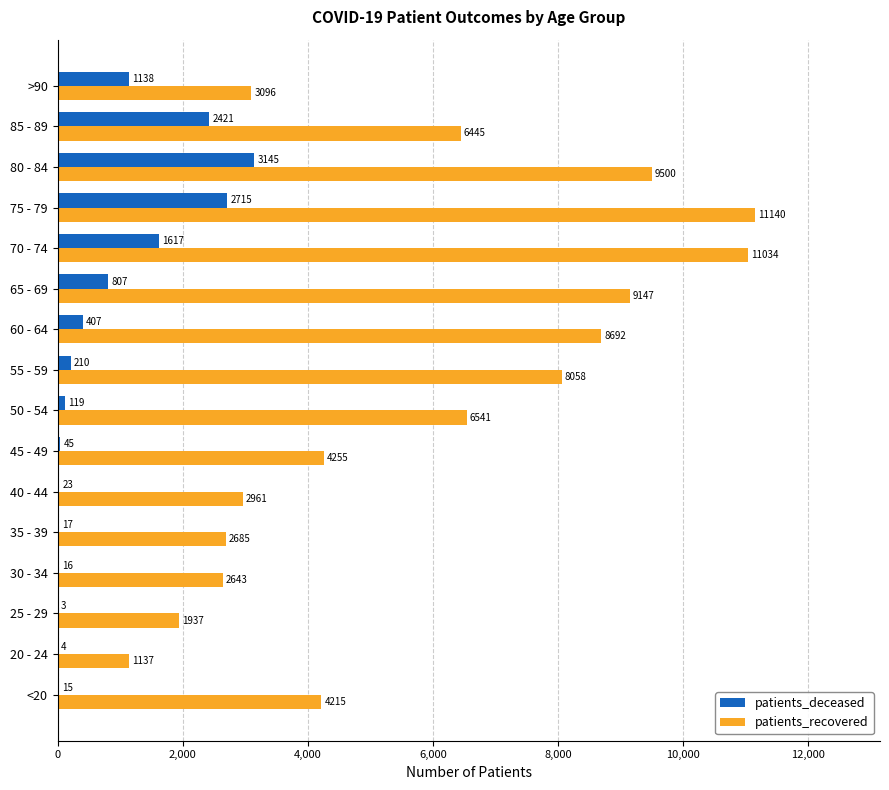

What is the total value across all series at 55 - 59?

8268